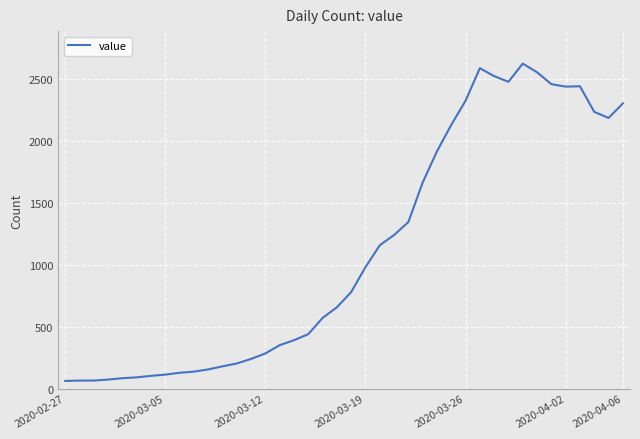

What is the maximum value shown in the chart?

2626